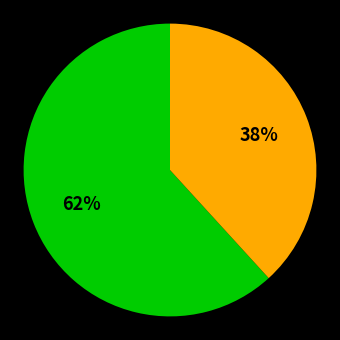

Does any single category account for the majority?

Yes